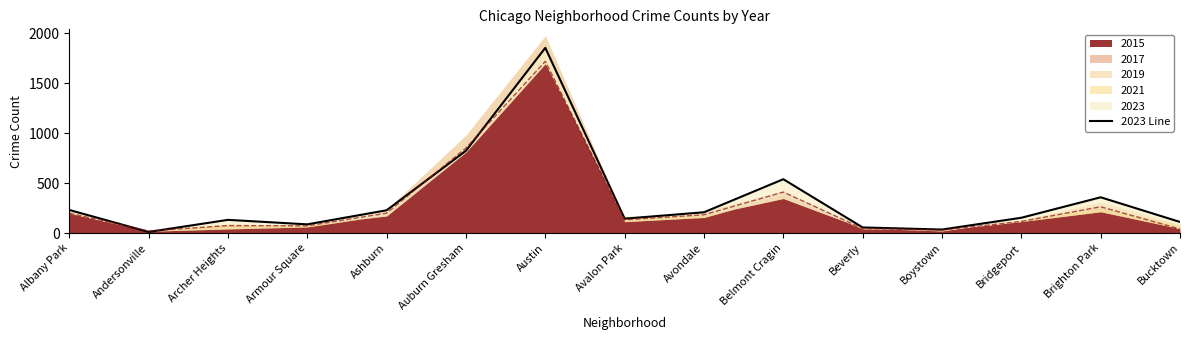

Reading left to right, list all the values displayed in this chart.

Albany Park=231	Andersonville=11	Archer Heights=132	Armour Square=87	Ashburn=228	Auburn Gresham=824	Austin=1854	Avalon Park=144	Avondale=208	Belmont Cragin=539	Beverly=56	Boystown=35	Bridgeport=153	Brighton Park=358	Bucktown=111